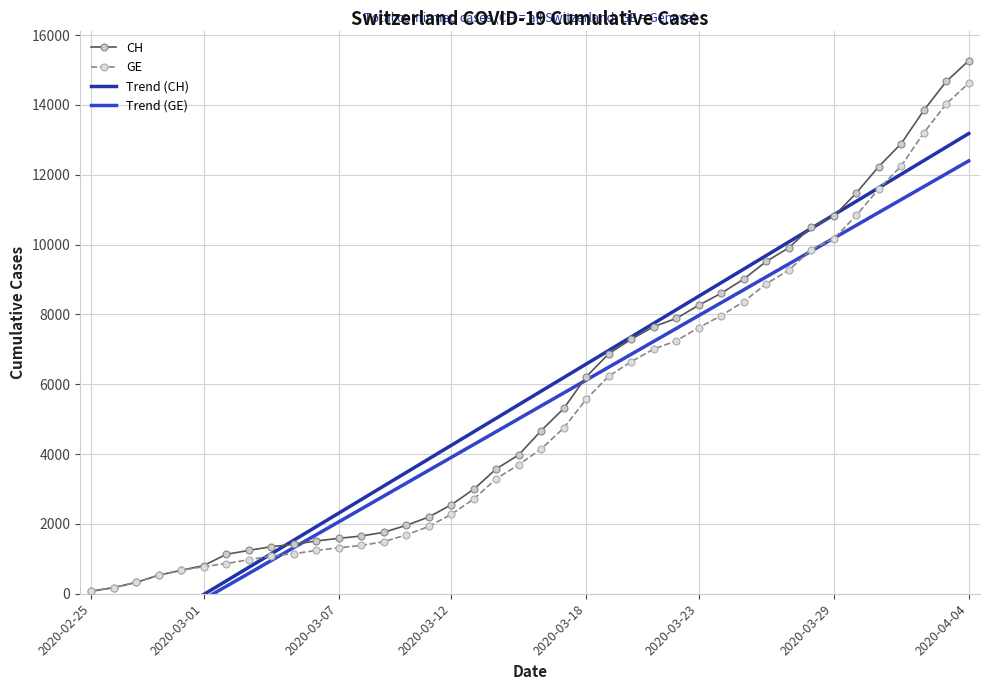

What is the difference between the maximum and minimum values in the CH series?

15195